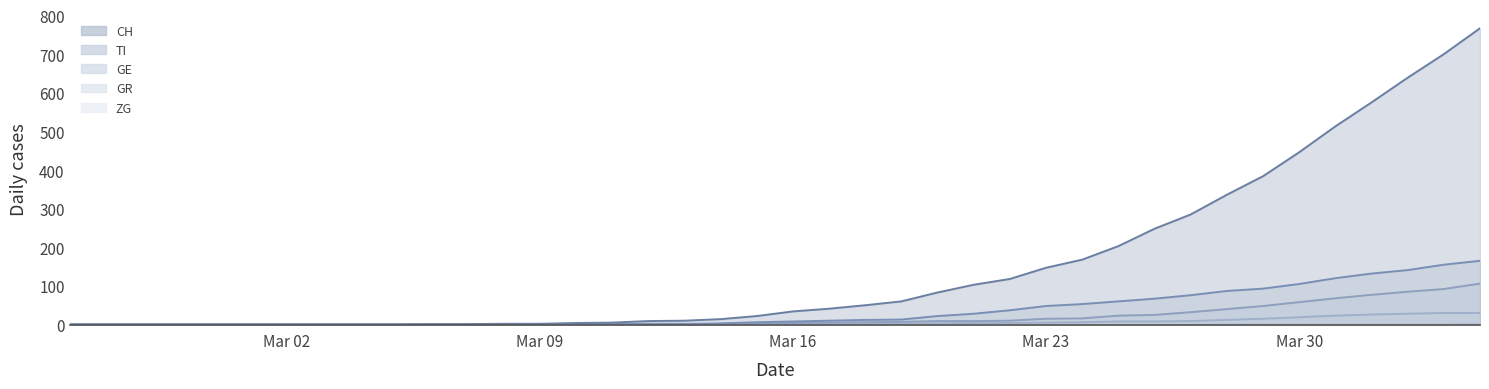

What is the average value of the CH series?

149